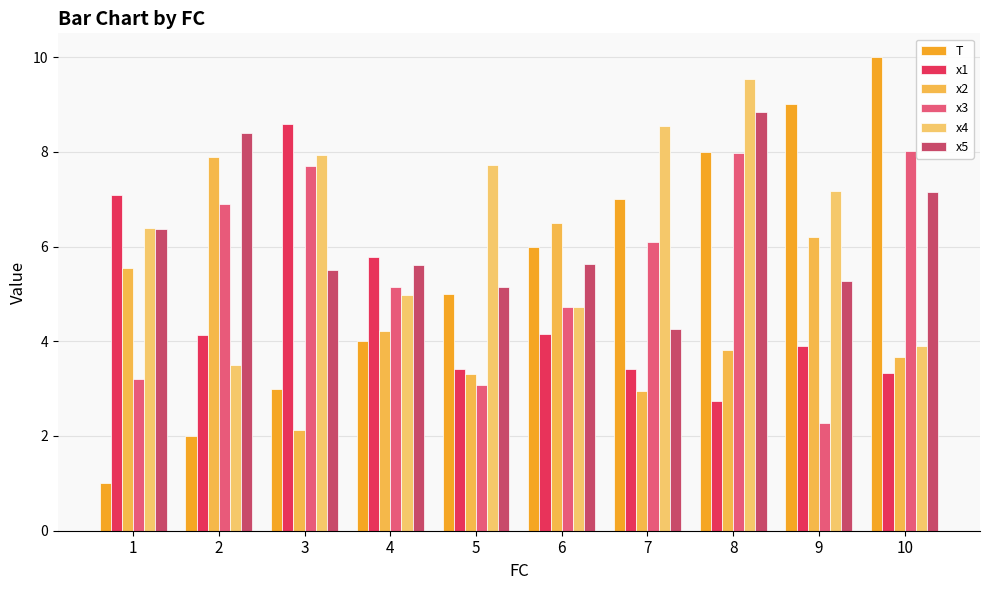

What is the value of the x1 bar at the 1st from the left?

7.1